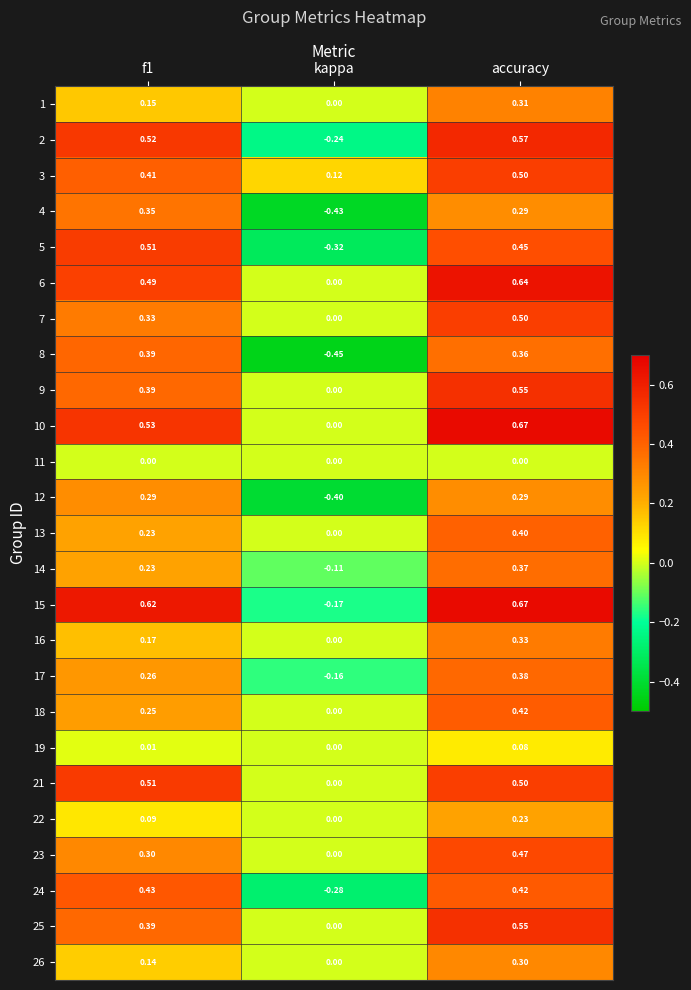

At which label is 24 closest to 0?

kappa